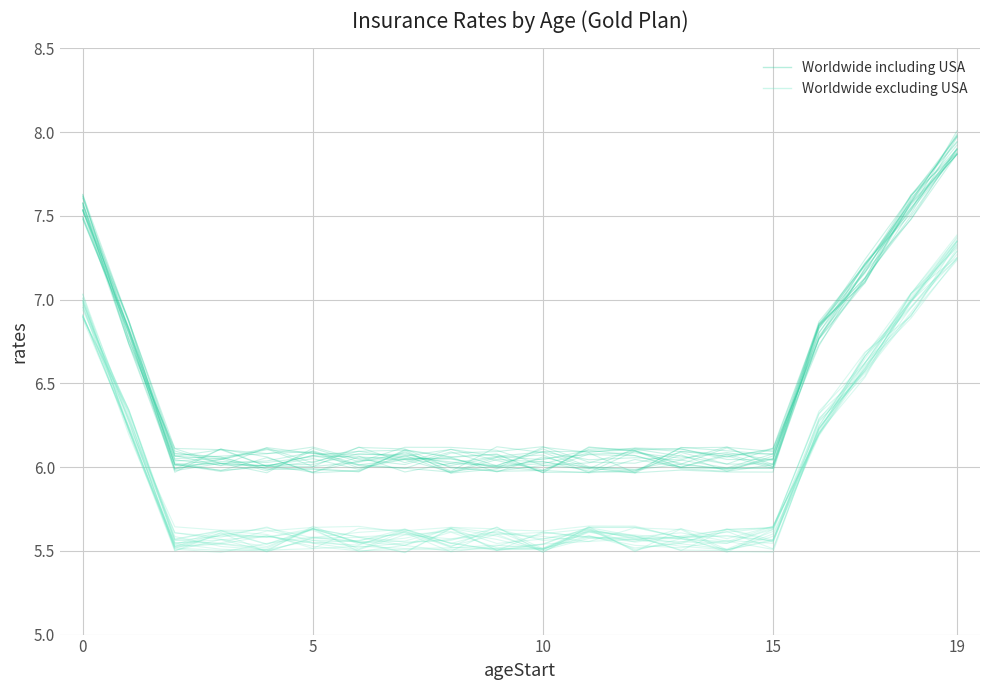

Is the value of Worldwide including USA at 15 greater than the value of Worldwide excluding USA at 19?

Yes